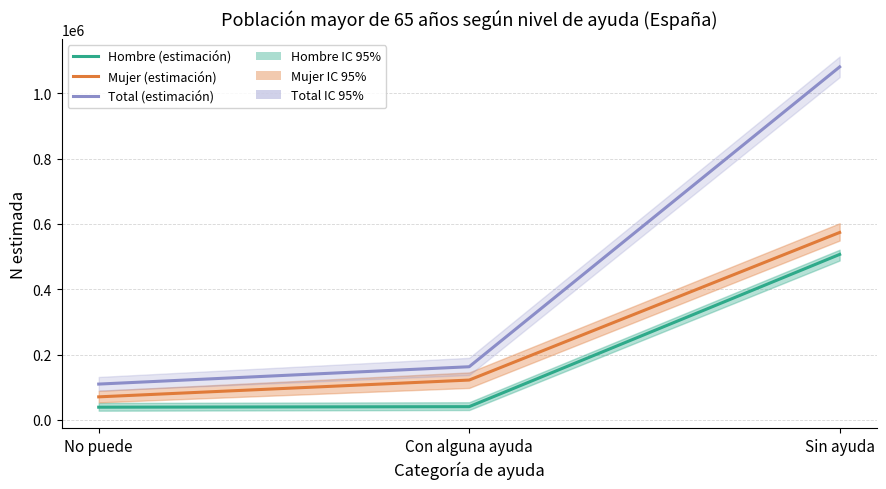

What is the label of the 3rd point from the right?

No puede